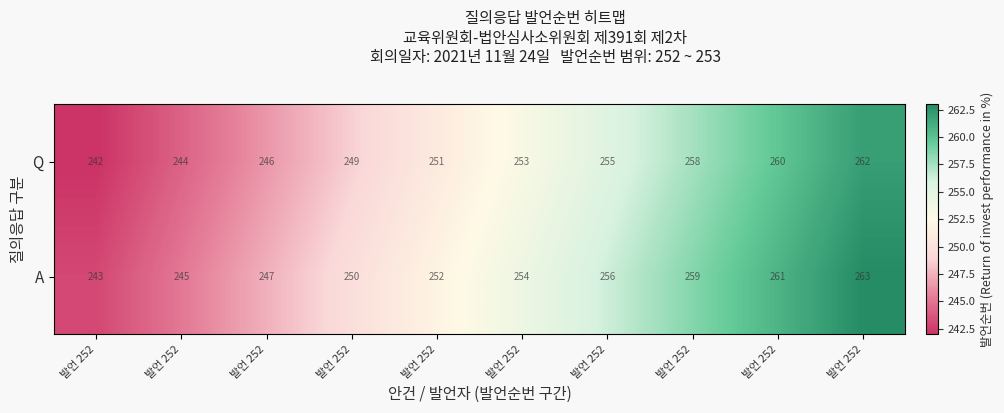

How many data points in A are less than 254?

5